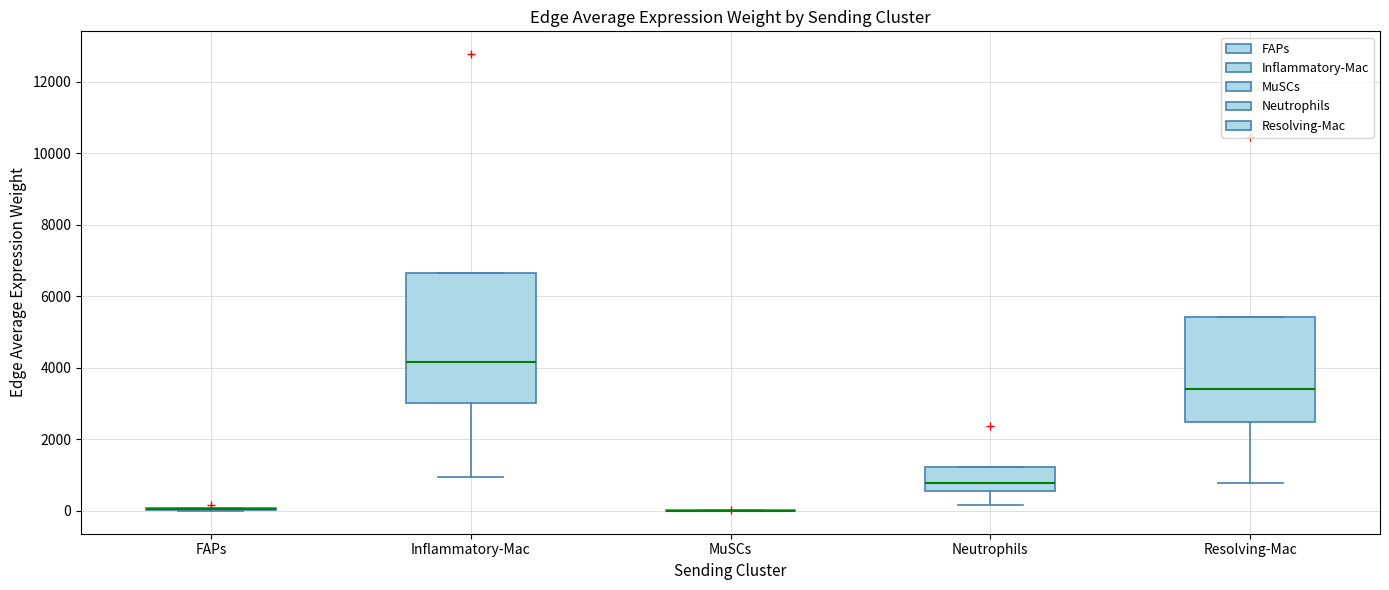

Reading left to right, read every box against the y-axis: the position of its median line, the range the box covers, and the ends of its whiskers. The values are not printed on the chart, so give them approximately, as read against the axis.

FAPs: box collapsed to a line at 0, whiskers 0 to 0
Inflammatory-Mac: median 4200, box 3000 to 6600, whiskers 1000 to 6600
MuSCs: box collapsed to a line at 0, whiskers 0 to 0
Neutrophils: median 800, box 600 to 1200, whiskers 200 to 1200
Resolving-Mac: median 3400, box 2400 to 5400, whiskers 800 to 5400